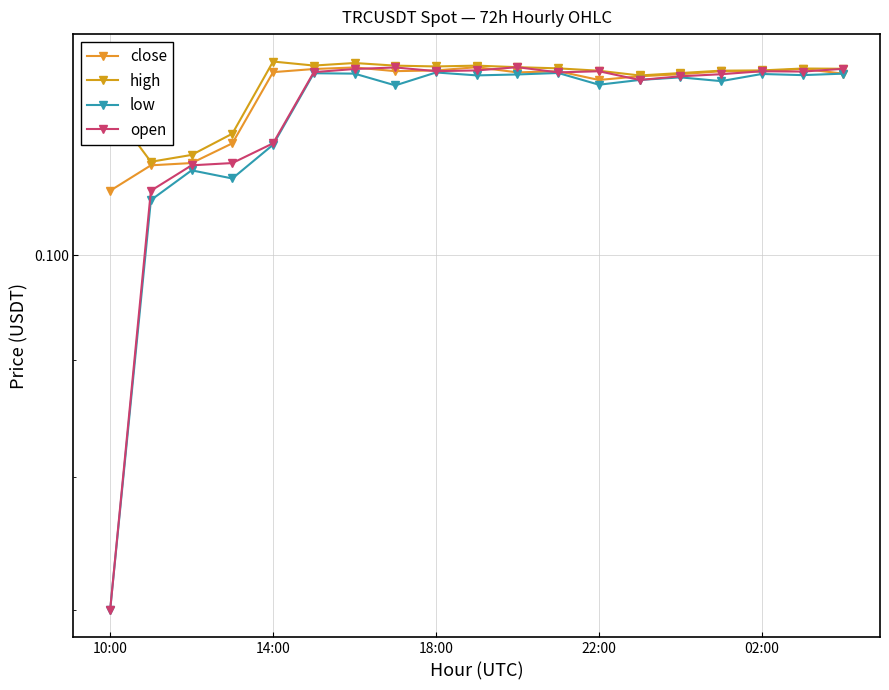

Which series has the widest spread of values?

open